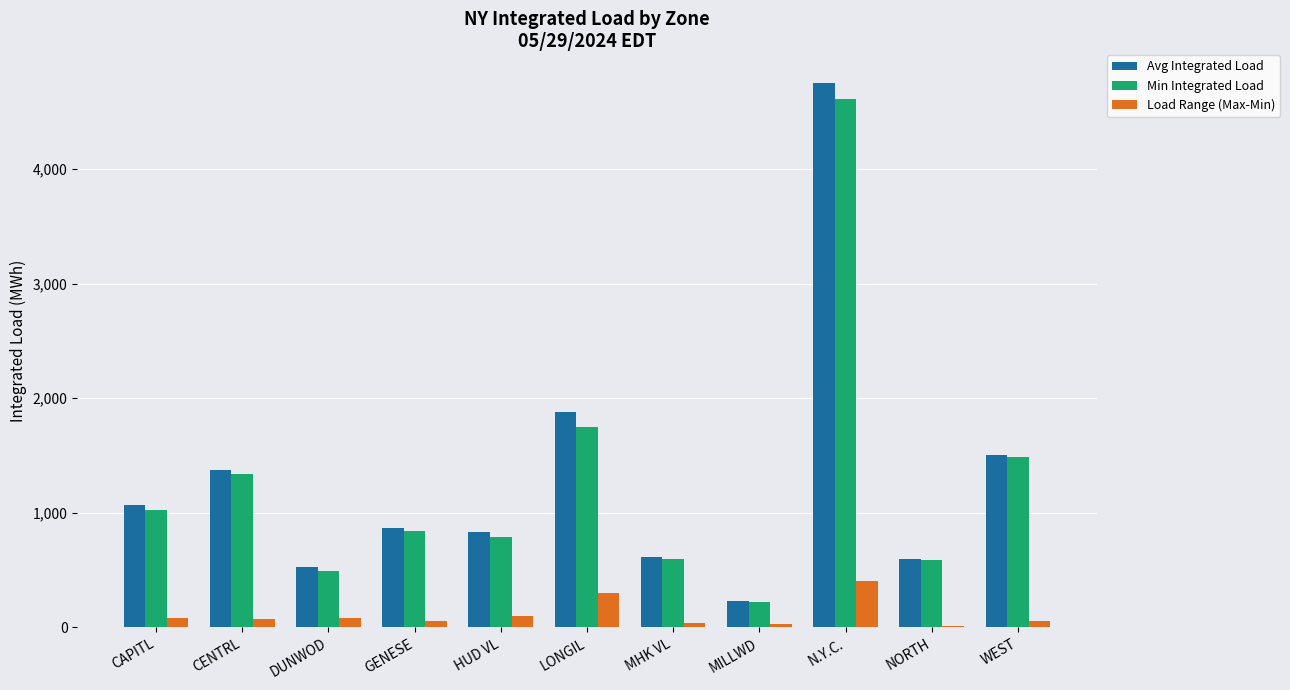

Which category has the highest value across all series?

N.Y.C.